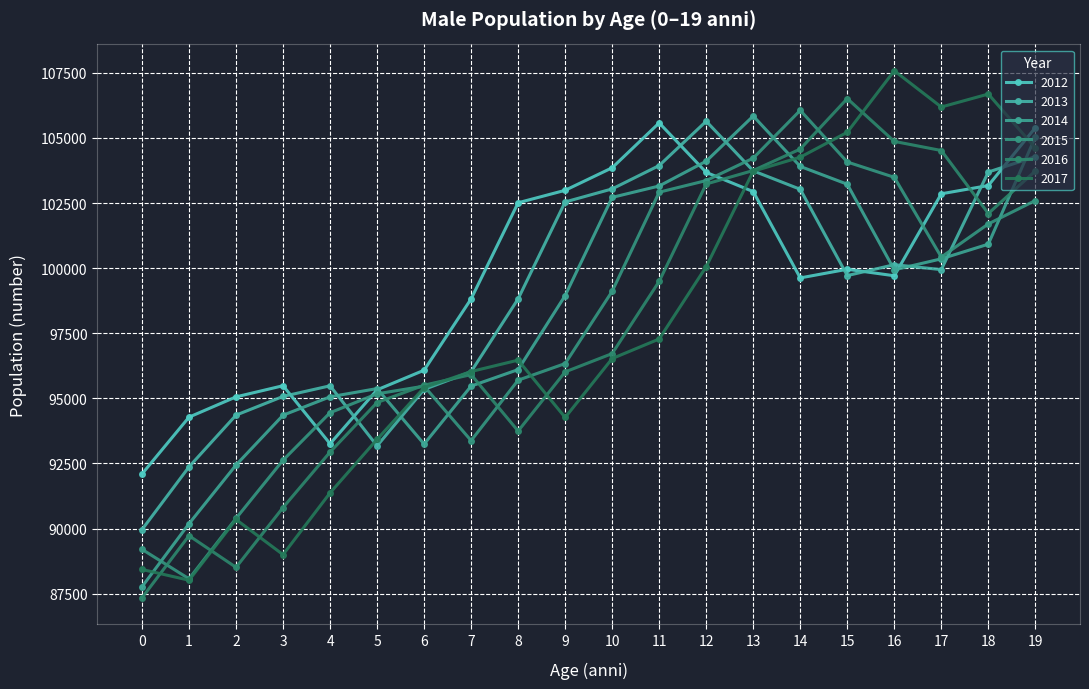

The value of 2016 at 5 is 158214. True or false?

False